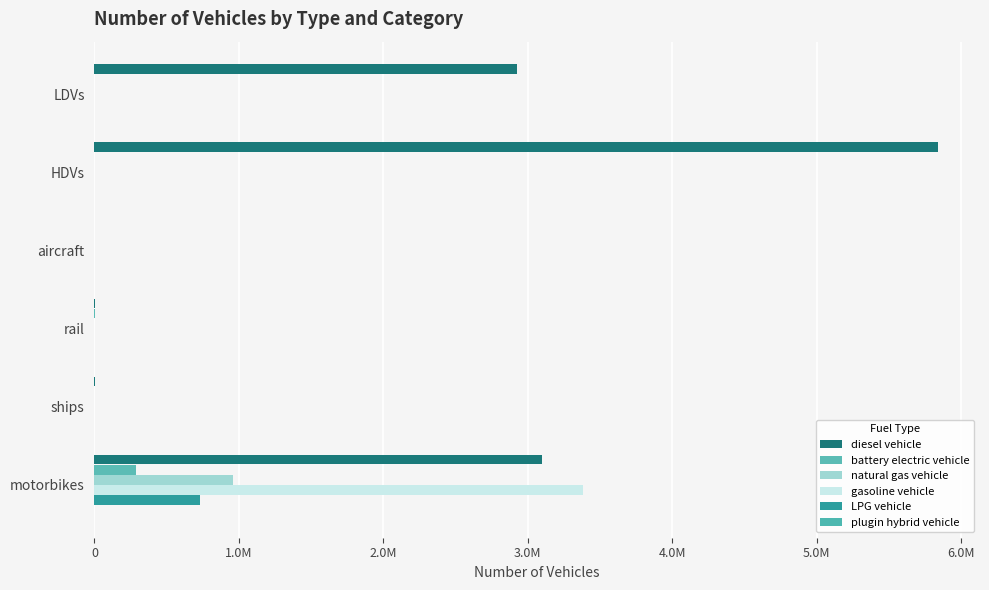

Are the bars grouped side by side (vs. stacked)?

Yes